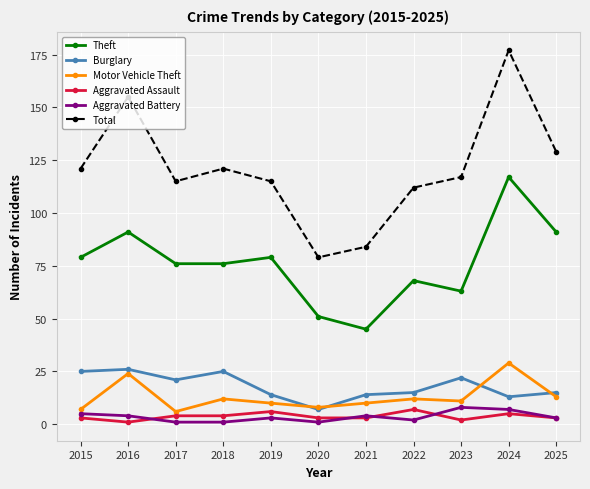

True or false: Aggravated Assault and Total intersect in this chart.

False